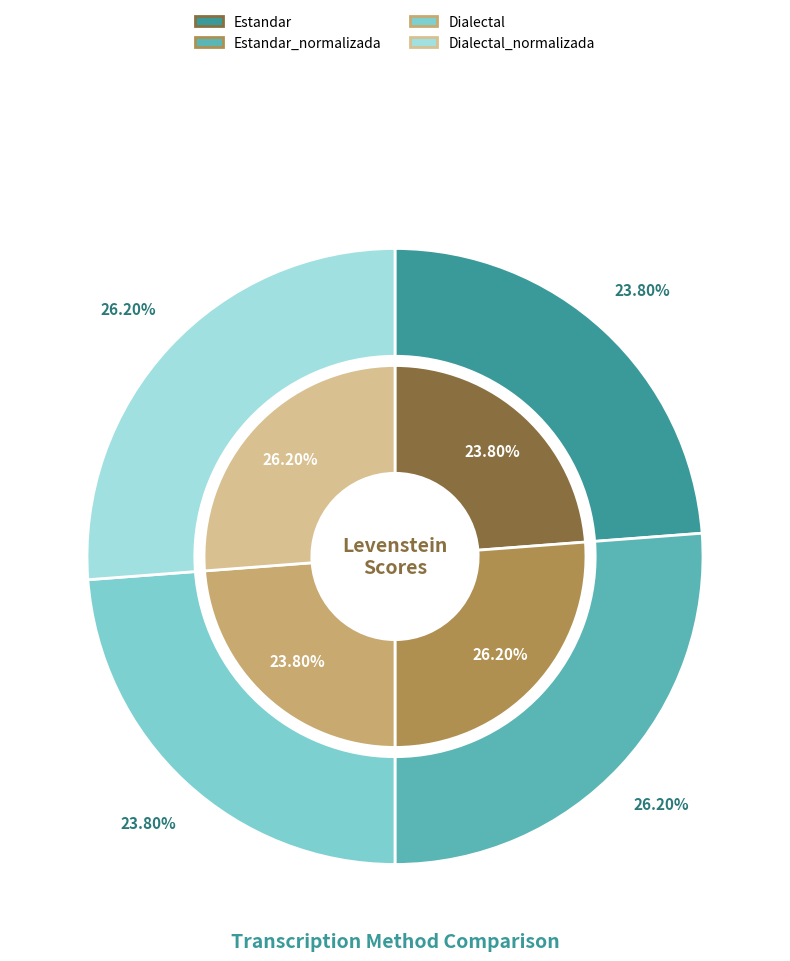

How many segments does this pie chart have?

4